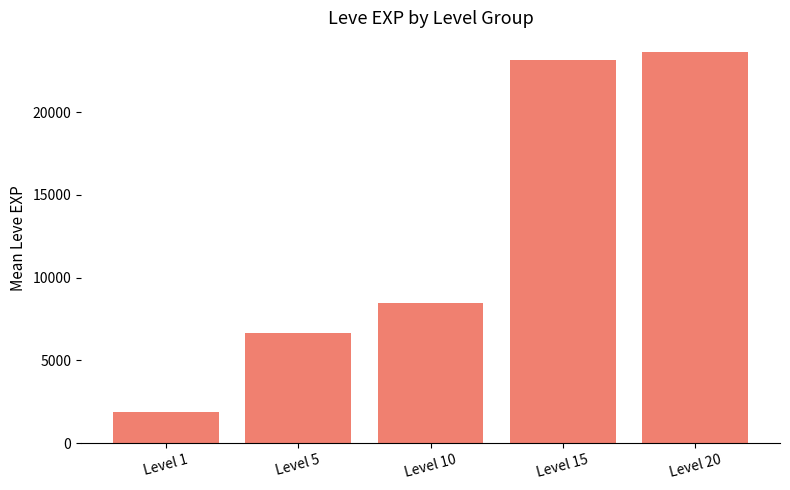

What is the ratio of the value at Level 5 to the value at Level 15?

0.3